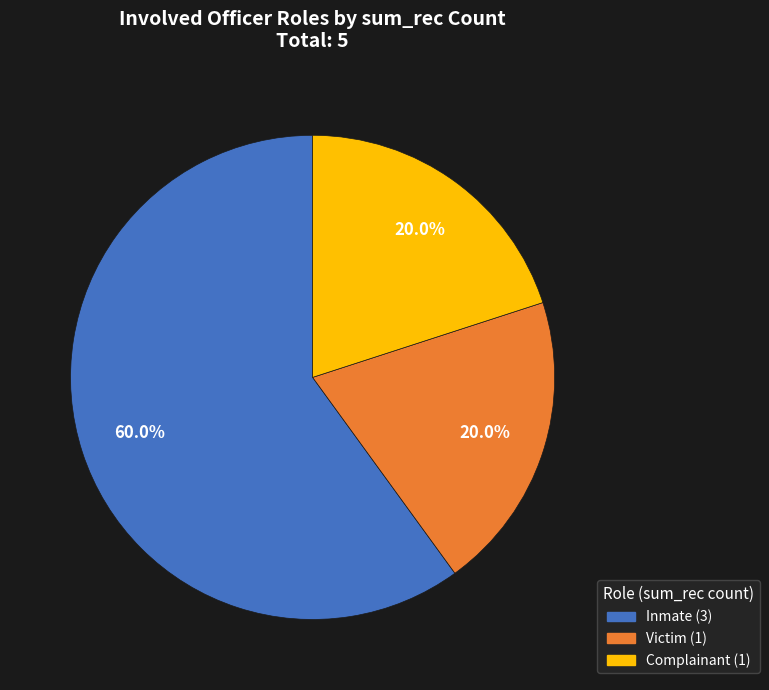

Does any single category account for the majority?

Yes